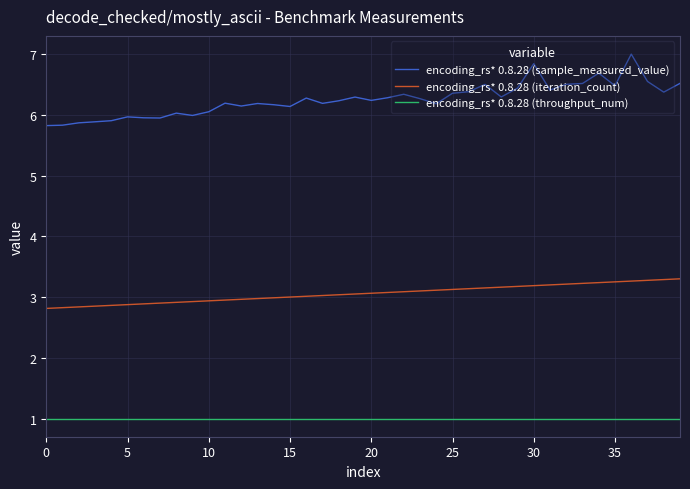

What is the highest value of the encoding_rs* 0.8.28 (sample_measured_value) series?

7.0